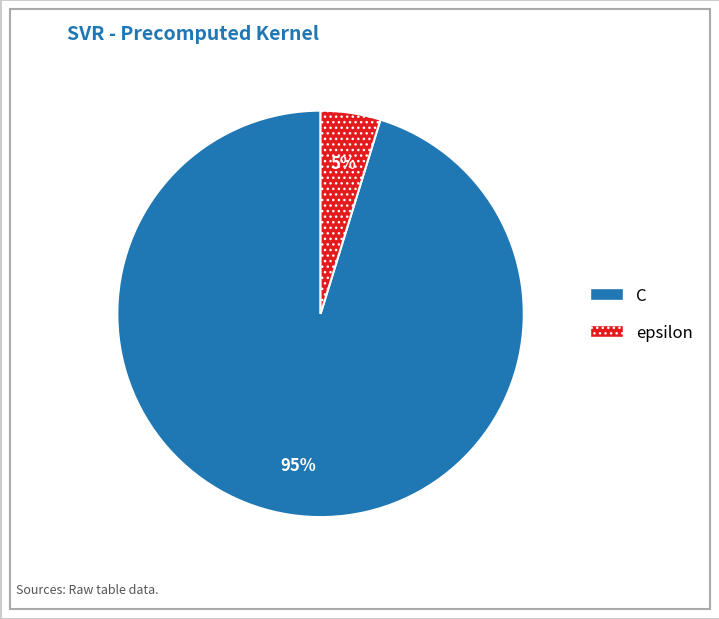

Which slice is the smallest?

epsilon